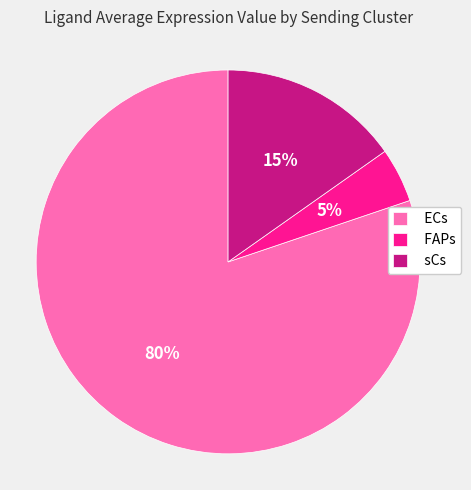

What percentage is the FAPs slice, to the nearest percent?

5%